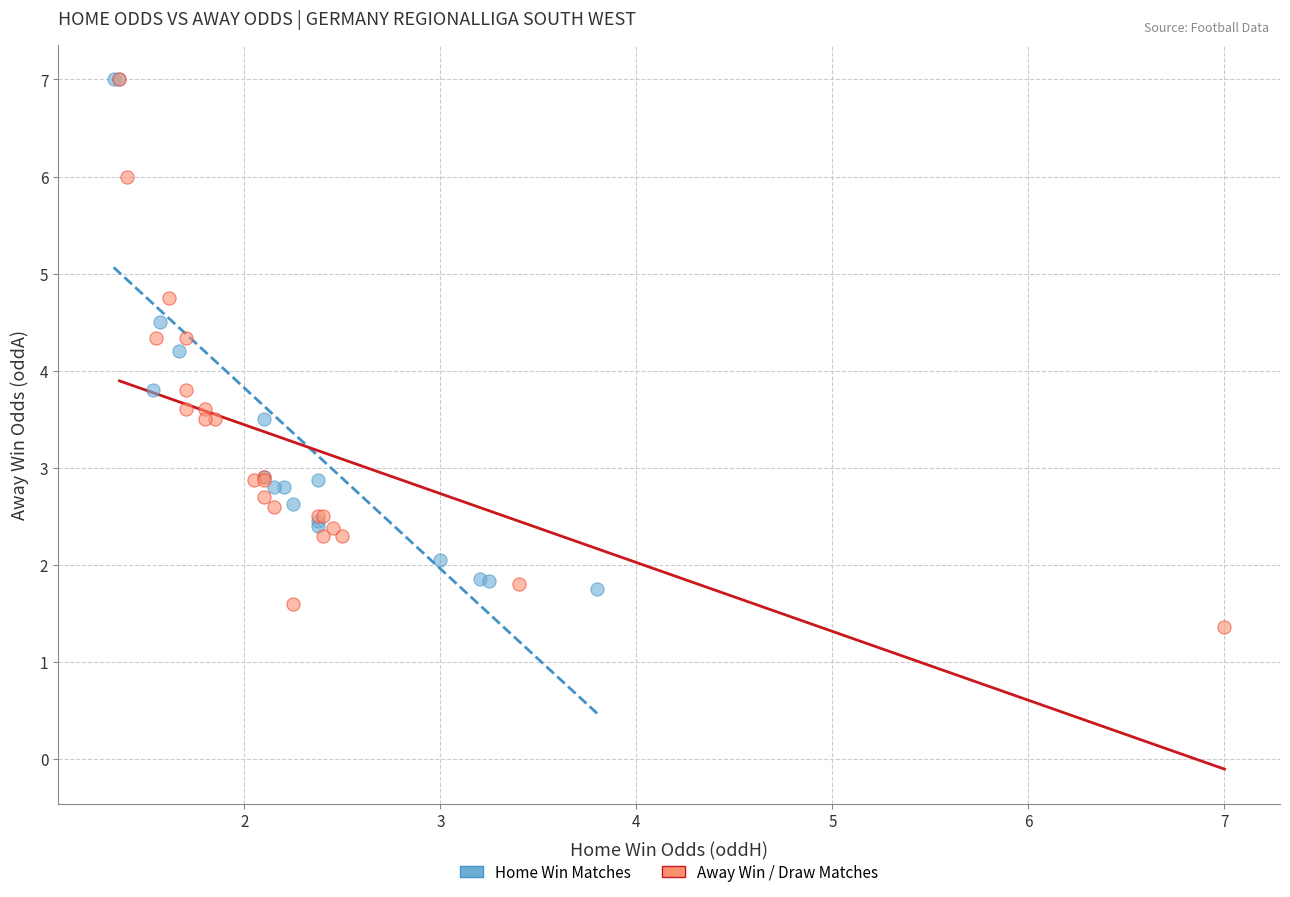

Which series has the widest spread of Y values?

Away Win / Draw Matches